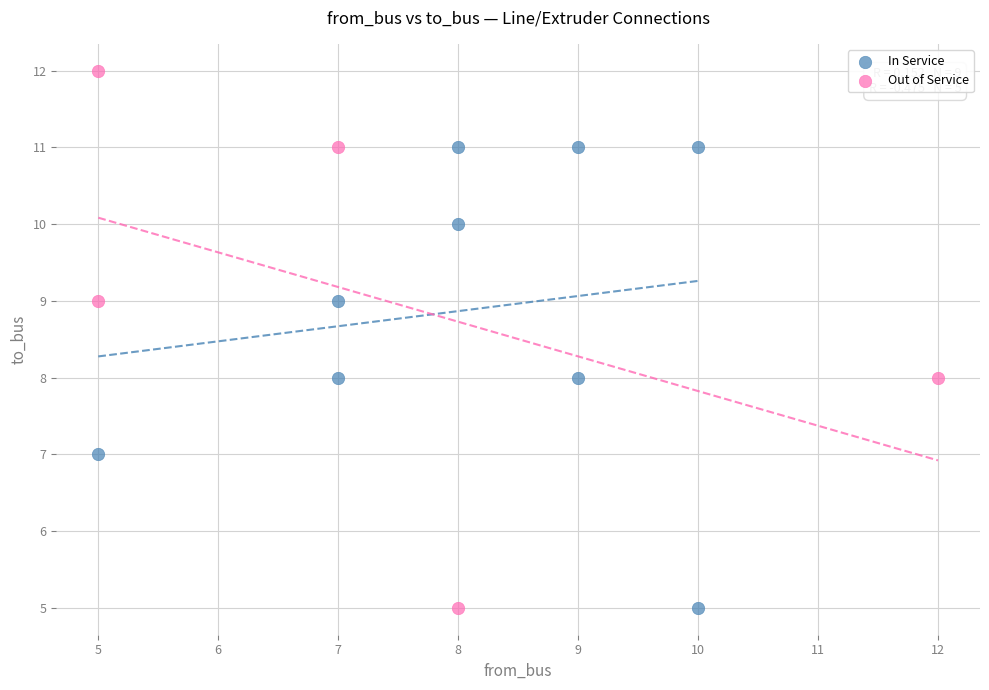

Which series has the largest Y range (max minus min)?

Out of Service